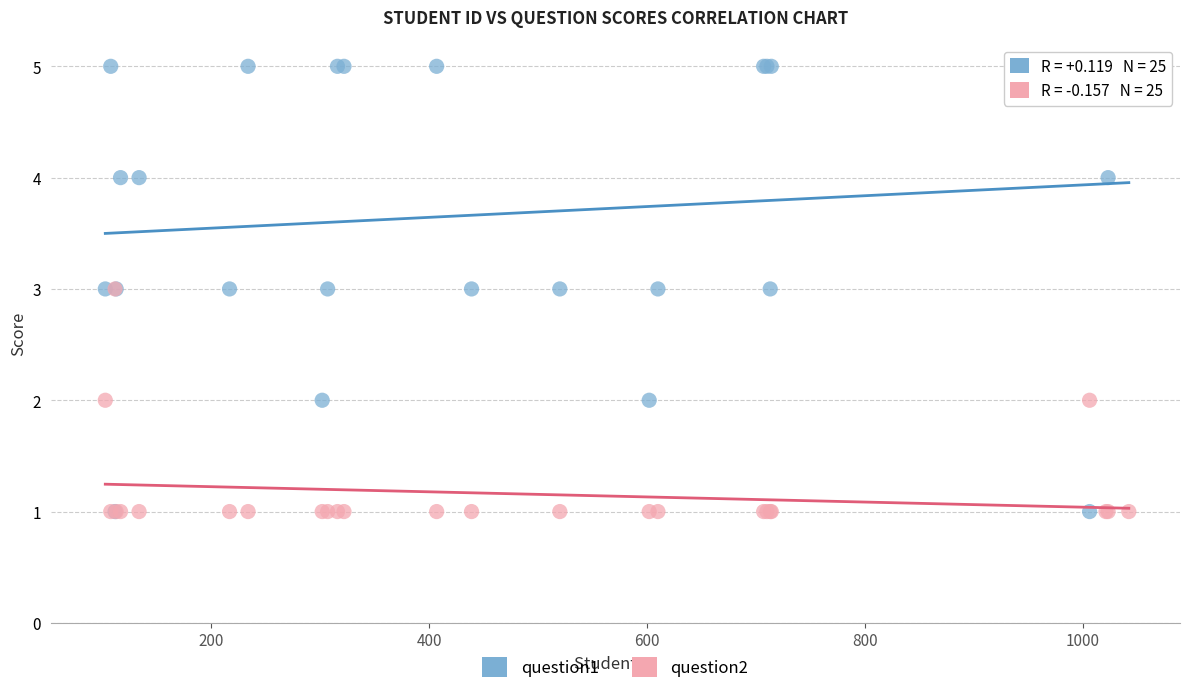

What are all the series names shown in the legend?

question1, question2